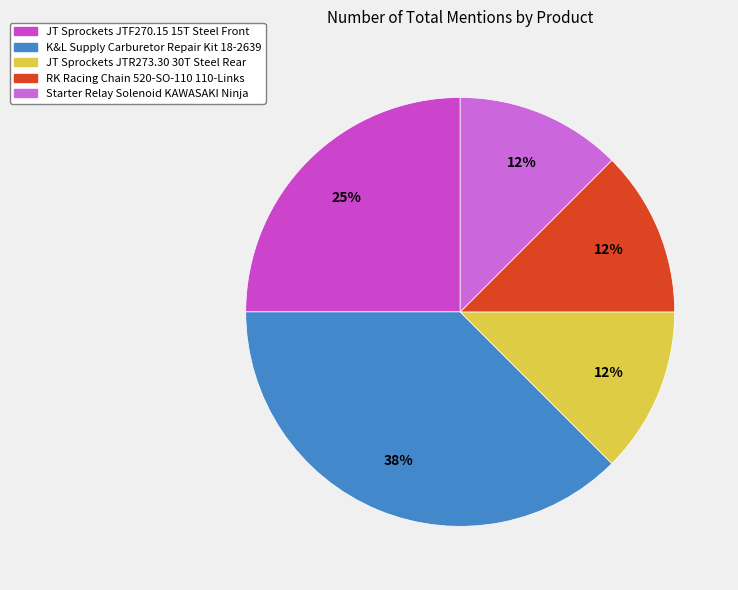

How many slices are in this pie chart?

5